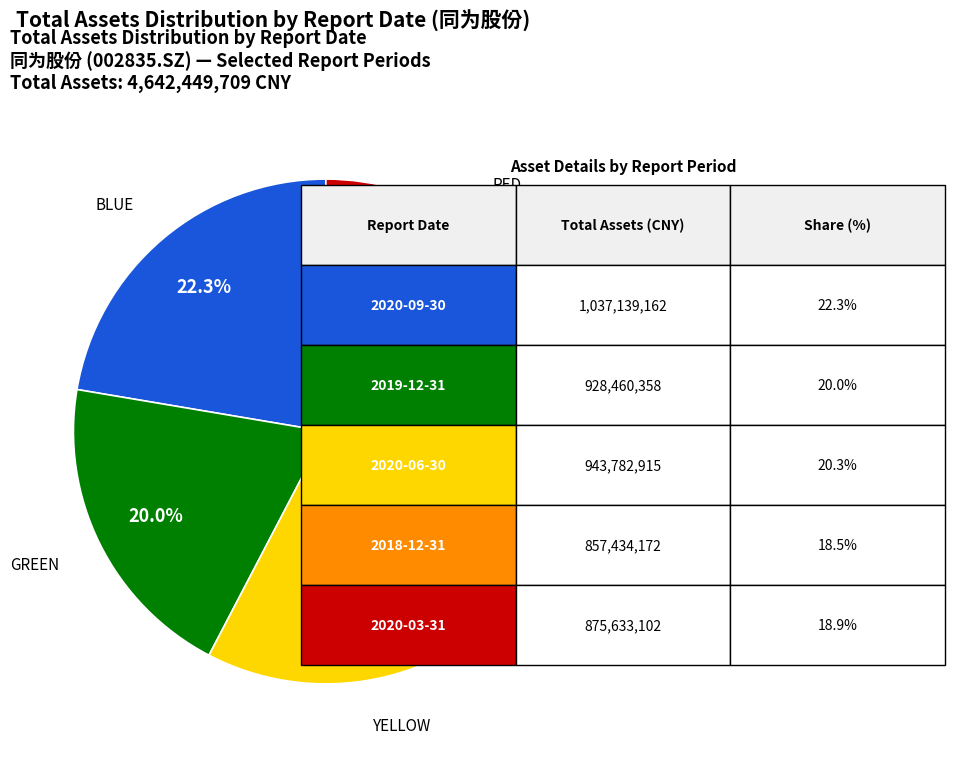

Count the number of slices in the pie.

5